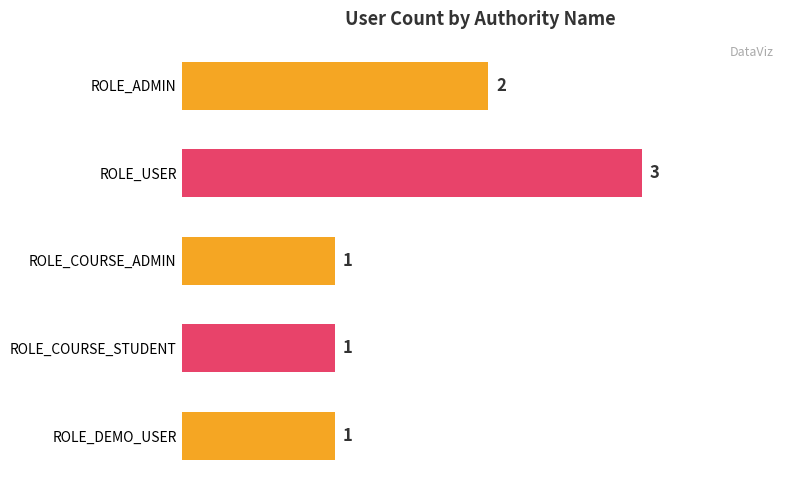

The value at ROLE_COURSE_ADMIN is 2. True or false?

False